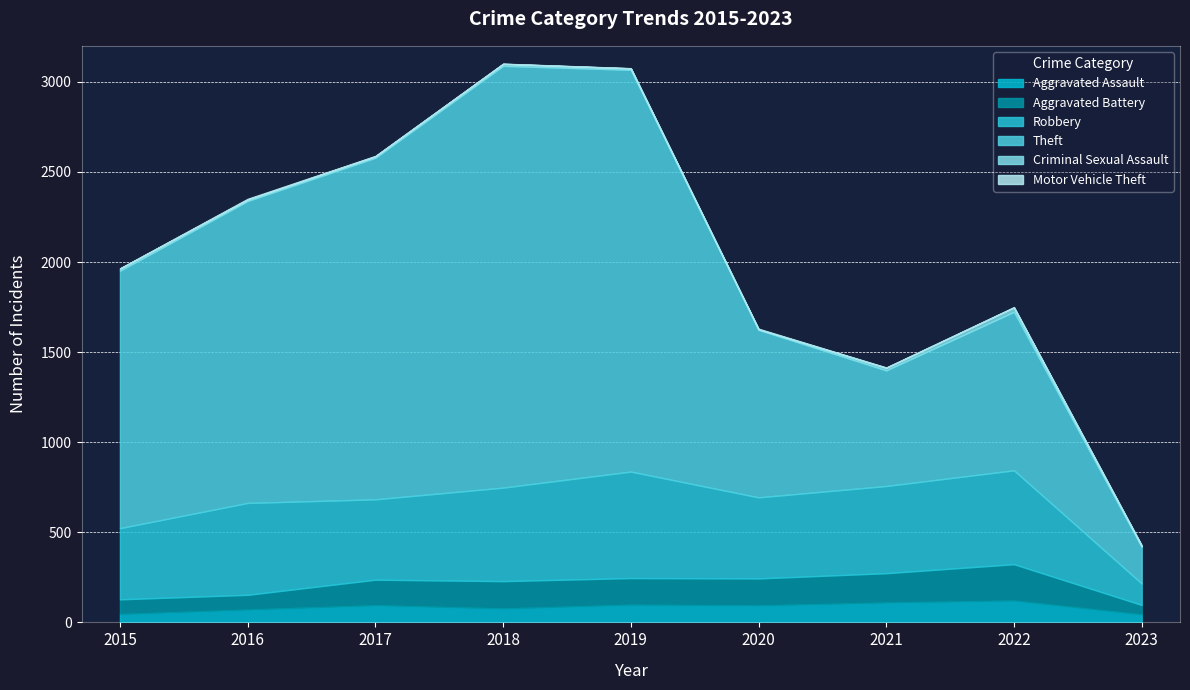

Which series has the largest total across all categories?

Theft